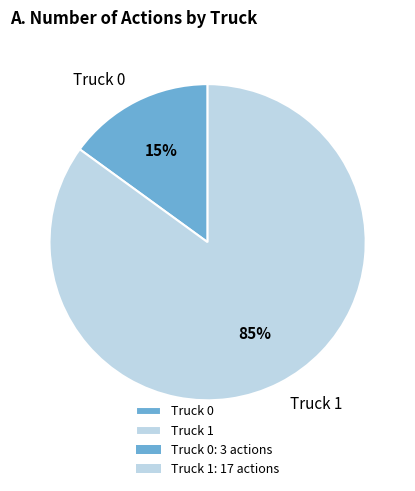

Approximately how many times larger is the value at Truck 0 compared to Truck 1?

0.2